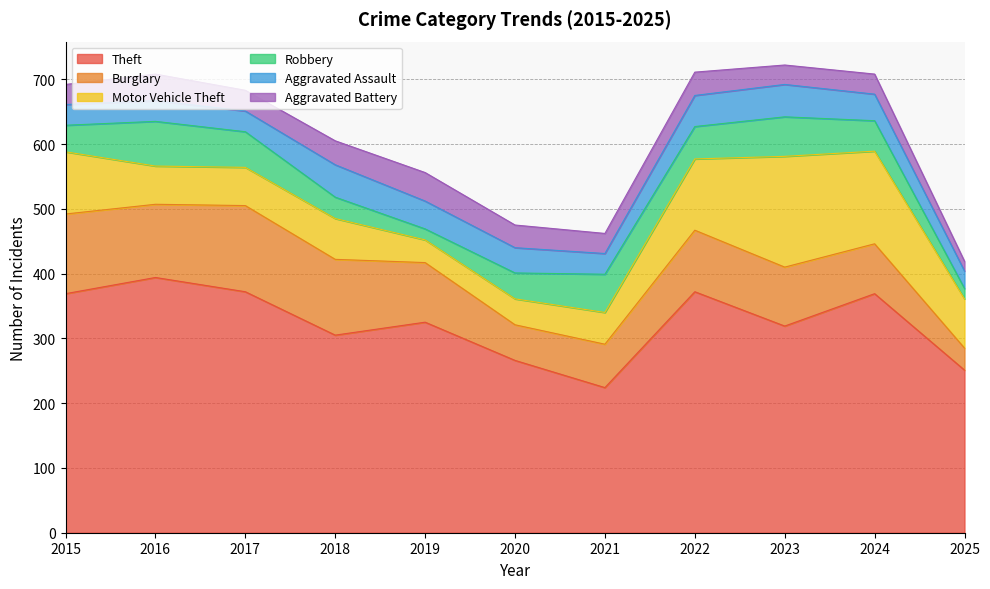

Reading left to right, transcribe all the data shown in this chart.

Theft: 369	394	372	305	325	266	224	372	319	369	251
Burglary: 123	113	133	117	92	55	67	95	91	77	34
Motor Vehicle Theft: 96	59	59	63	35	40	49	110	171	143	76
Robbery: 41	69	55	33	17	40	59	50	61	47	16
Aggravated Assault: 32	32	32	50	43	39	32	48	50	41	27
Aggravated Battery: 31	41	32	37	44	35	31	36	30	31	15